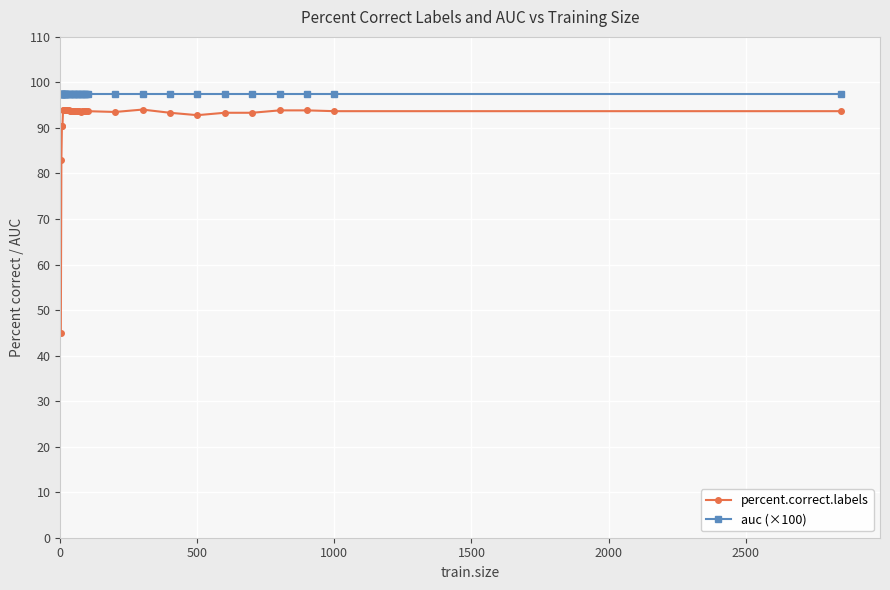

Which series has the largest range (max minus min)?

percent.correct.labels